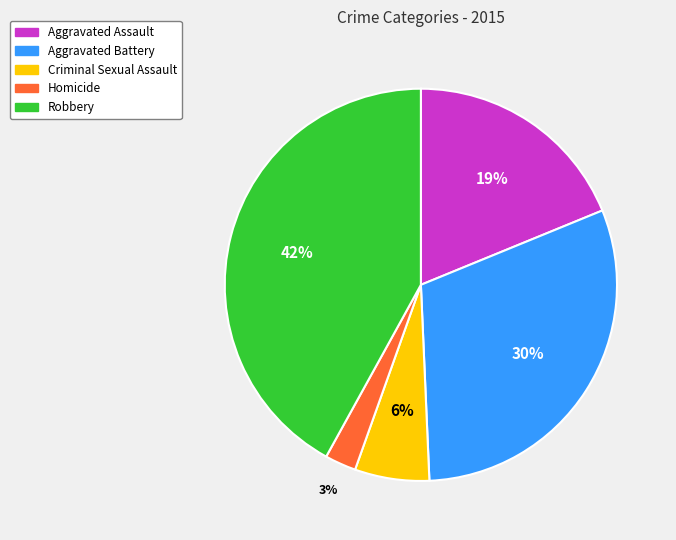

Which category has the biggest portion of the pie?

Robbery